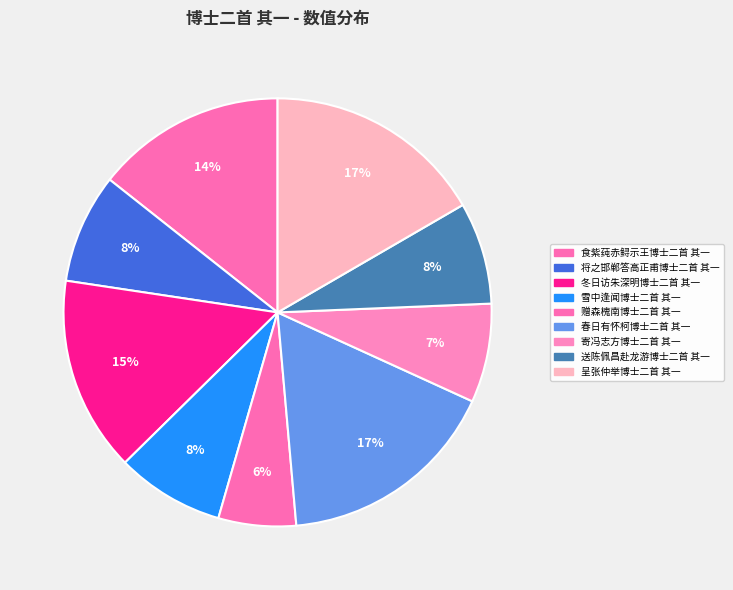

Approximately how many times larger is the value at 将之邯郸答高正甫博士二首 其一 compared to 雪中逢闻博士二首 其一?

1.0